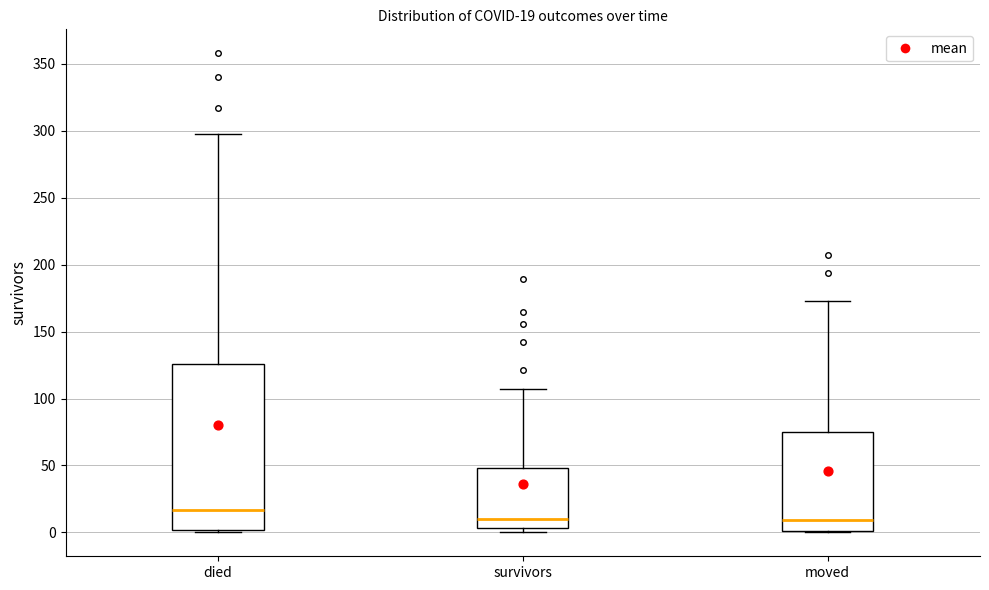

Comparing the boxes themselves (not the whiskers), which one is the tallest?

died